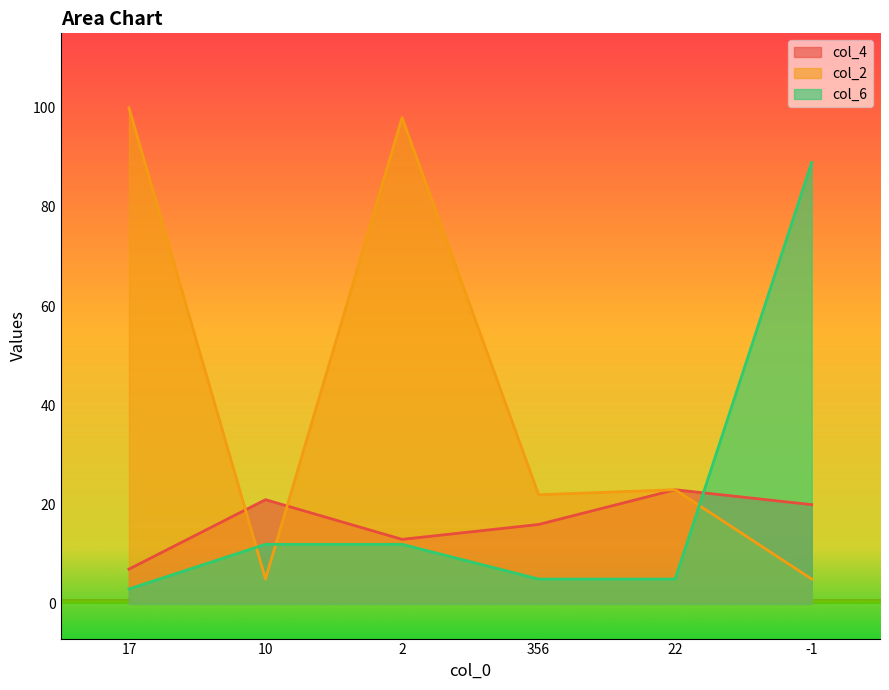

Where is the first local maximum for col_4?

10